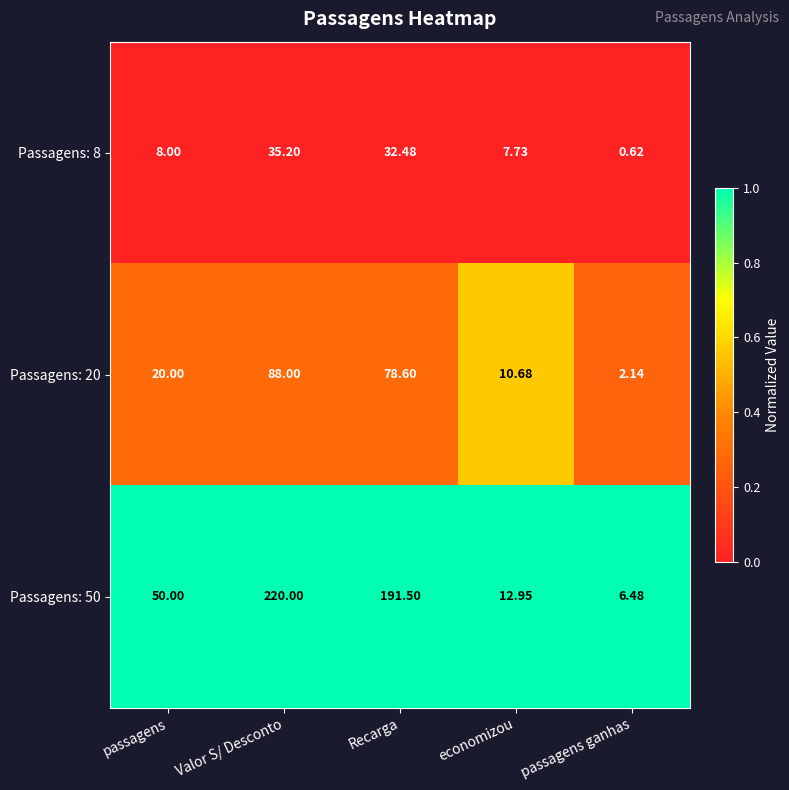

At which label does Passagens: 8 reach its peak?

Valor S/ Desconto